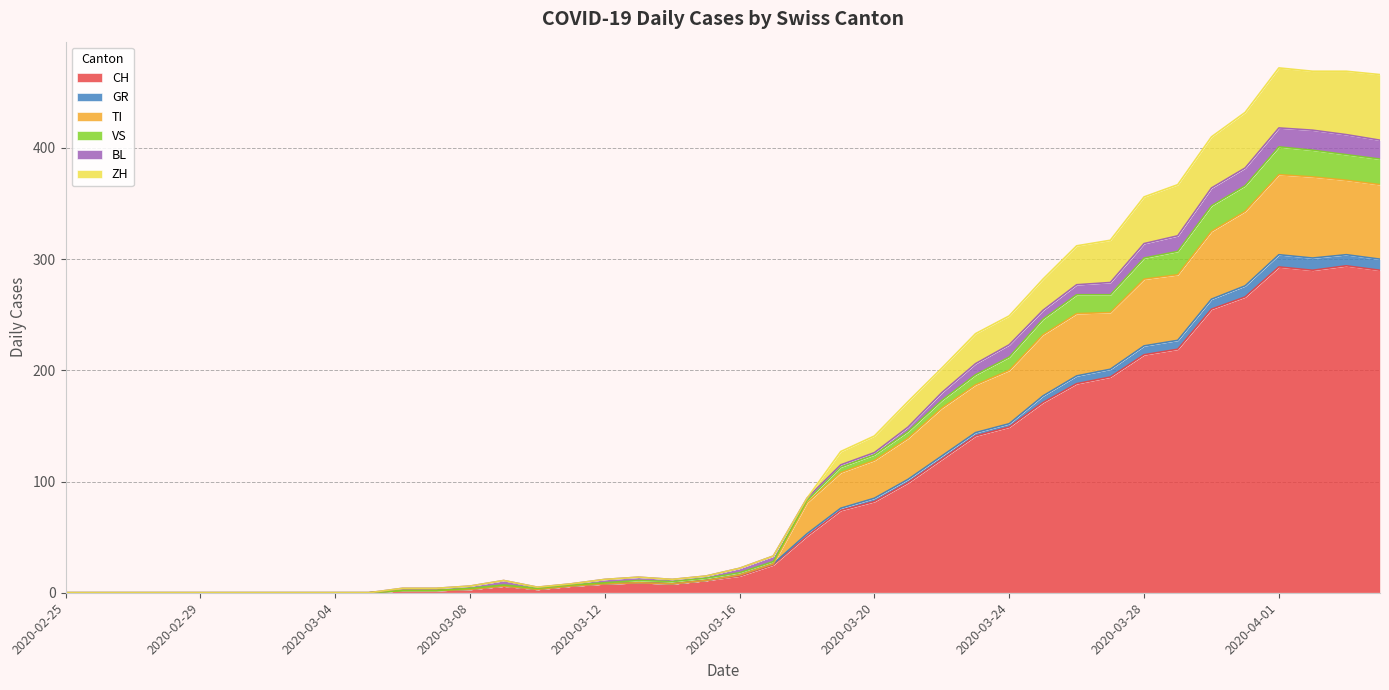

What is the maximum value for CH?

294